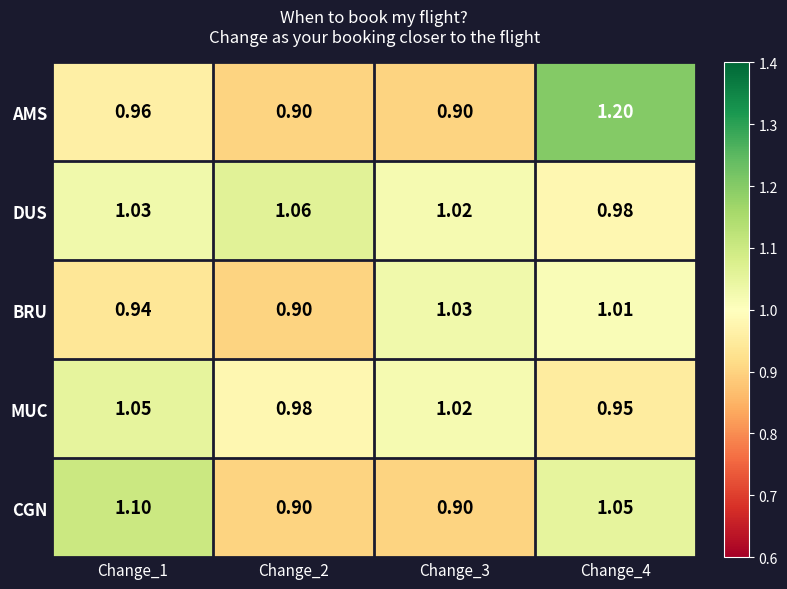

Between Change_1 and Change_4, which series saw the biggest shift?

AMS